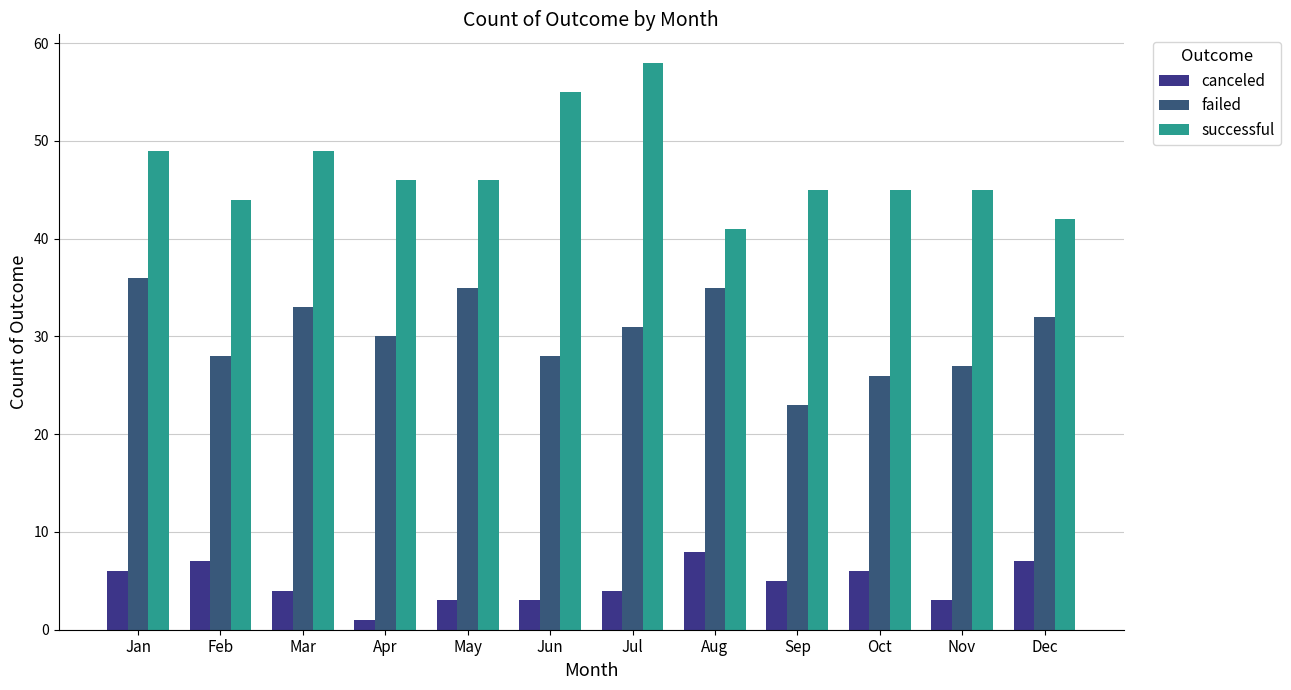

What is the spread (max minus min) of values at Mar?

45